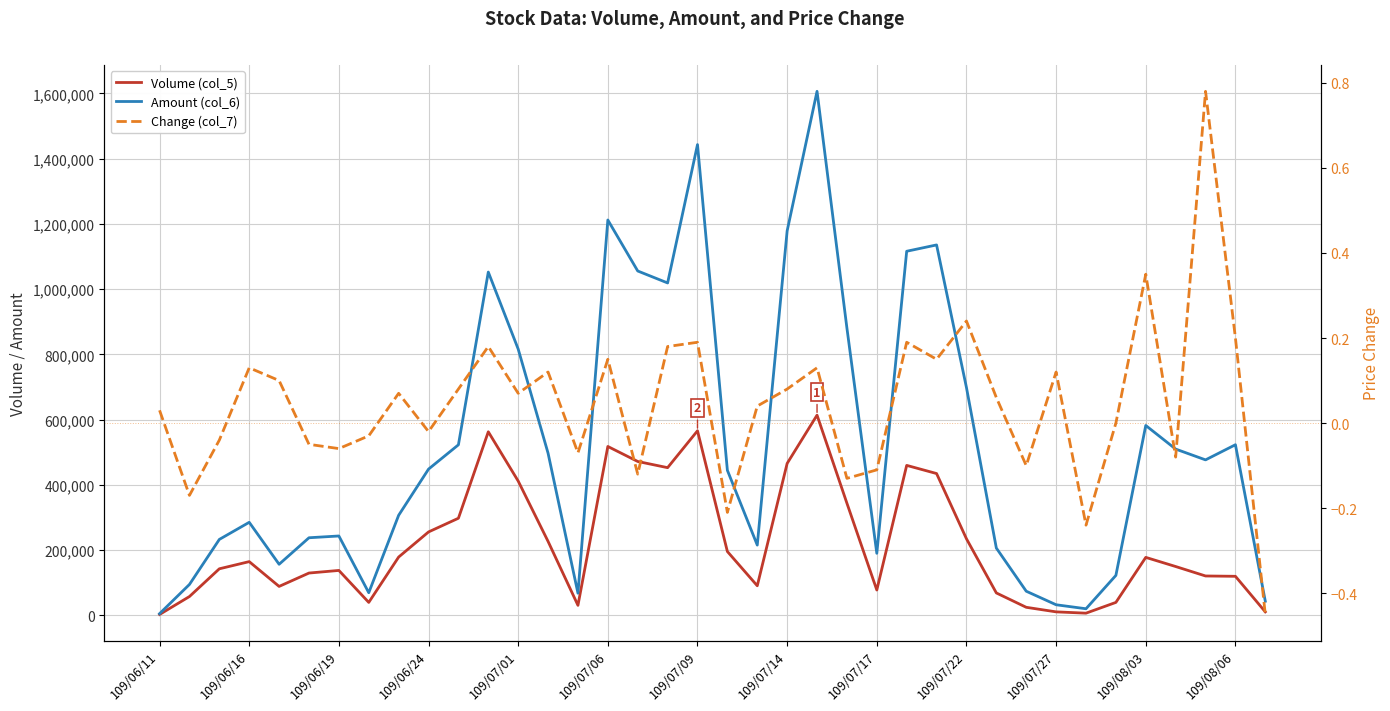

What is the highest value of the Change (col_7) series?

0.8